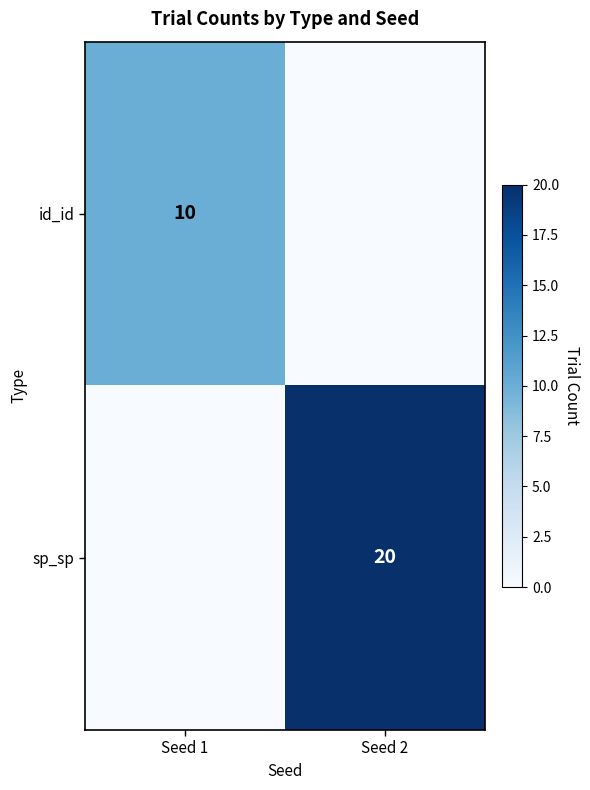

The value of id_id at Seed 1 is 10. True or false?

True